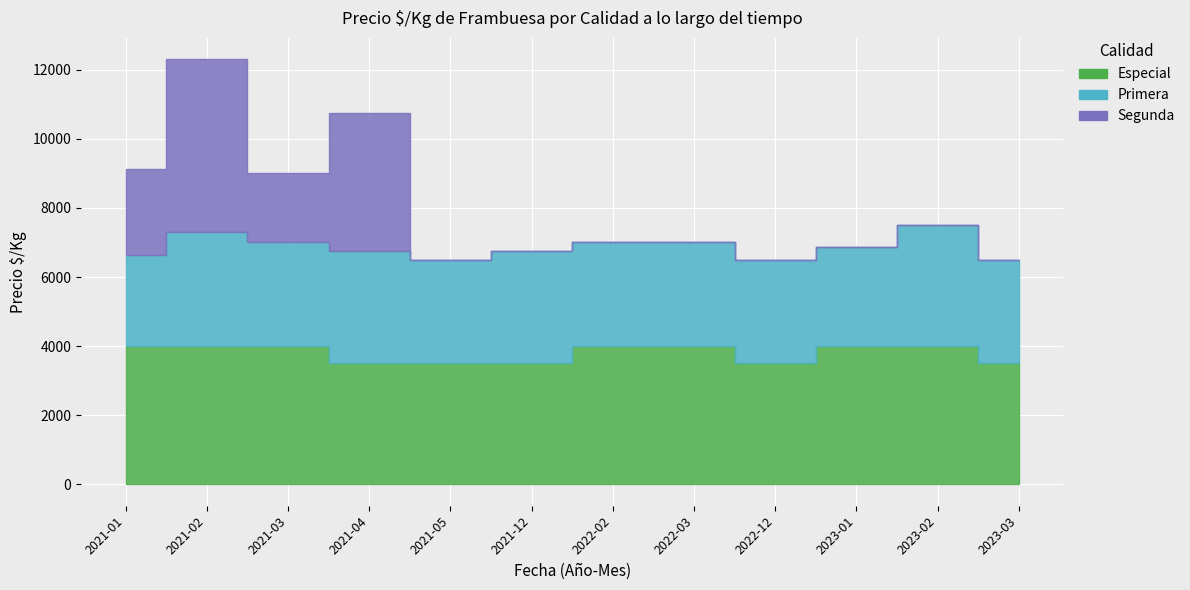

Rank the series by their average value, from lowest to highest.

Segunda, Primera, Especial